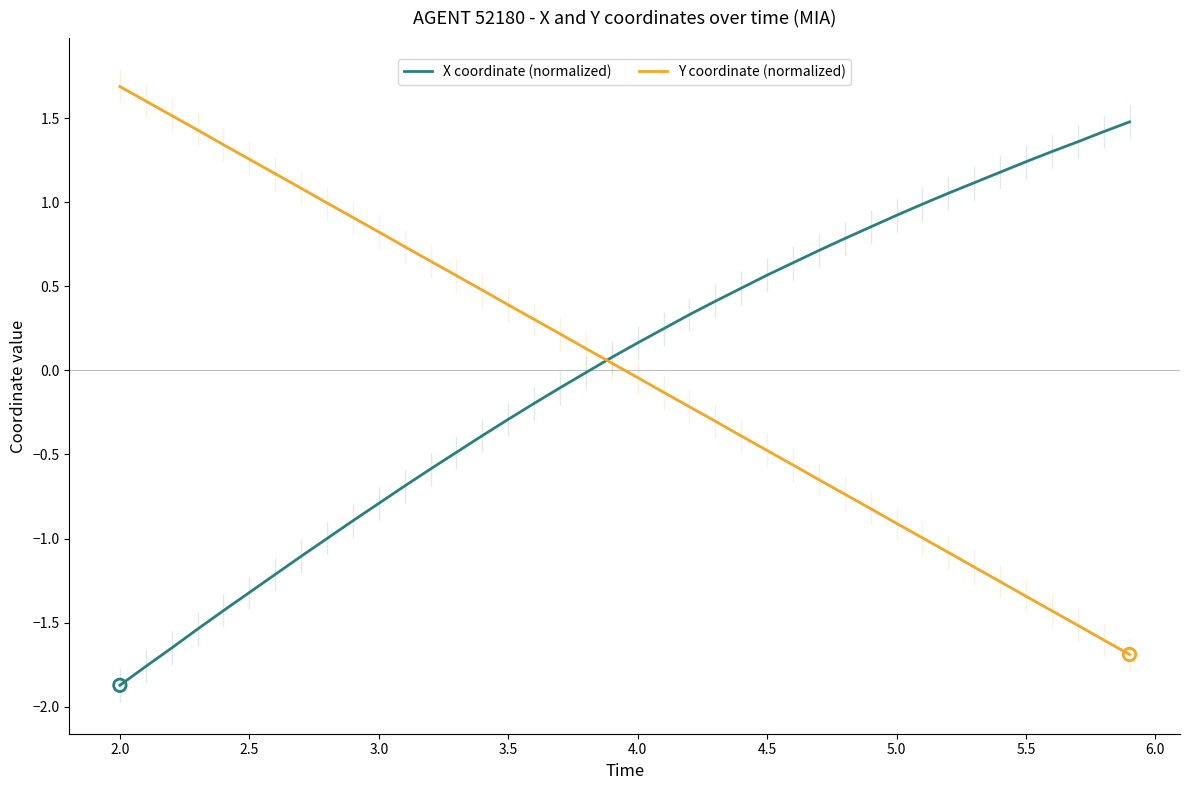

Is the value of Y coordinate (normalized) at 5.0 greater than the value of X coordinate (normalized) at 3.5?

No